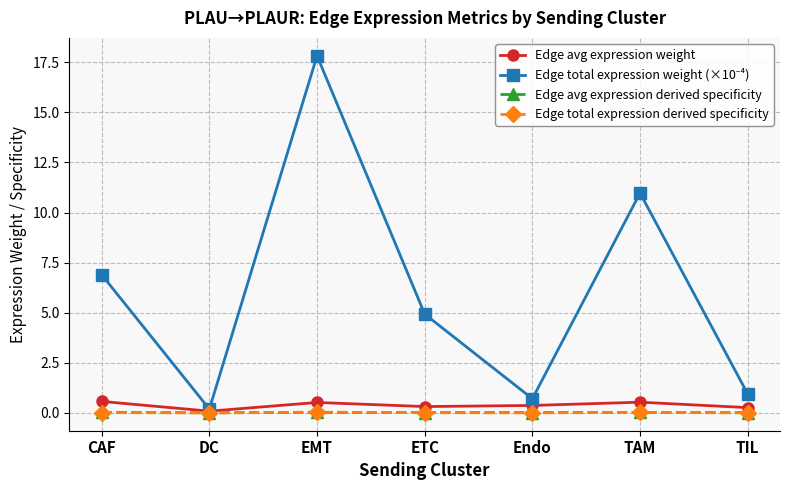

Is the value of Edge avg expression weight at TAM greater than the value of Edge total expression derived specificity at TIL?

Yes